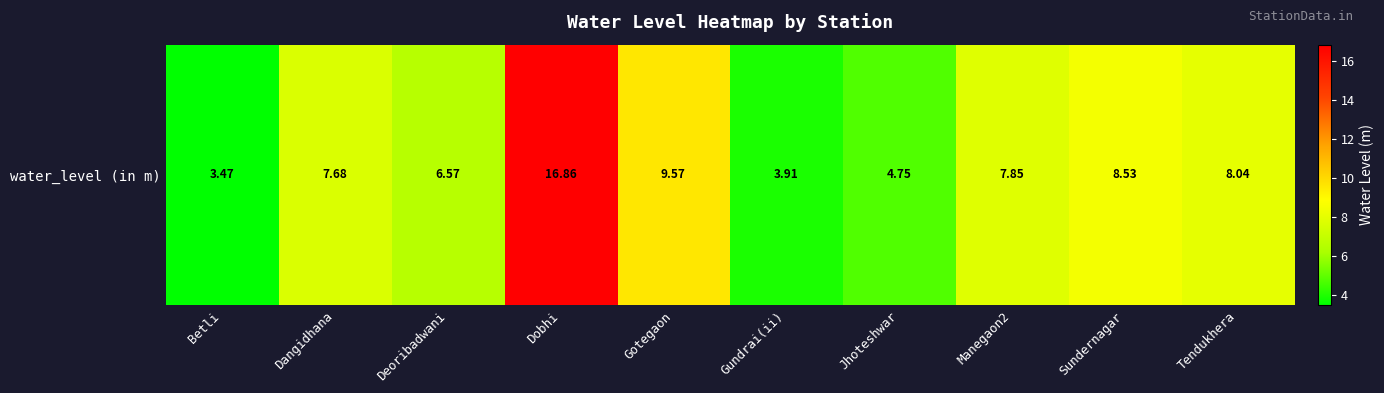

How many values are below 7?

4